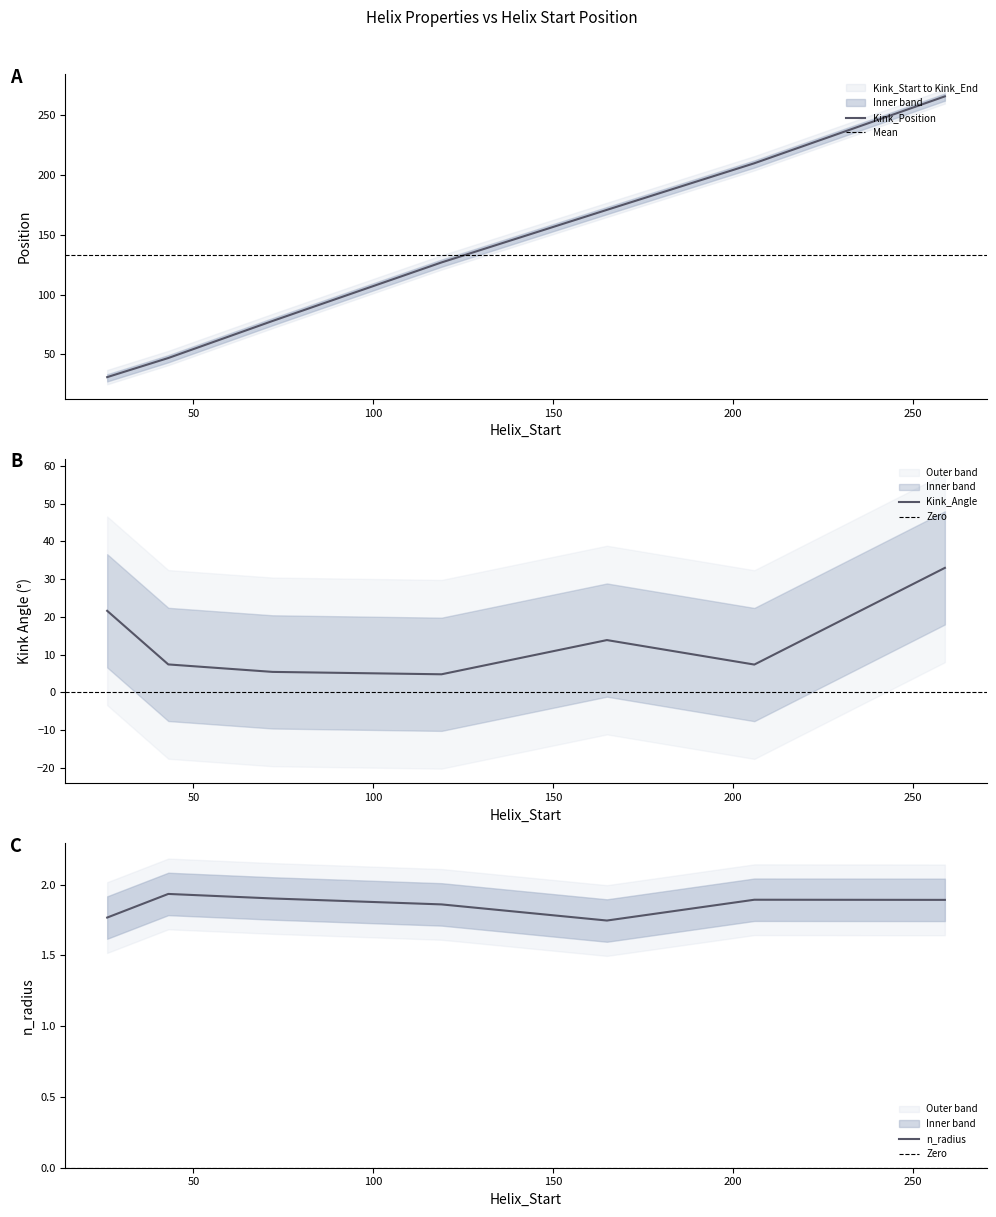

How many lines are shown in the chart?

3